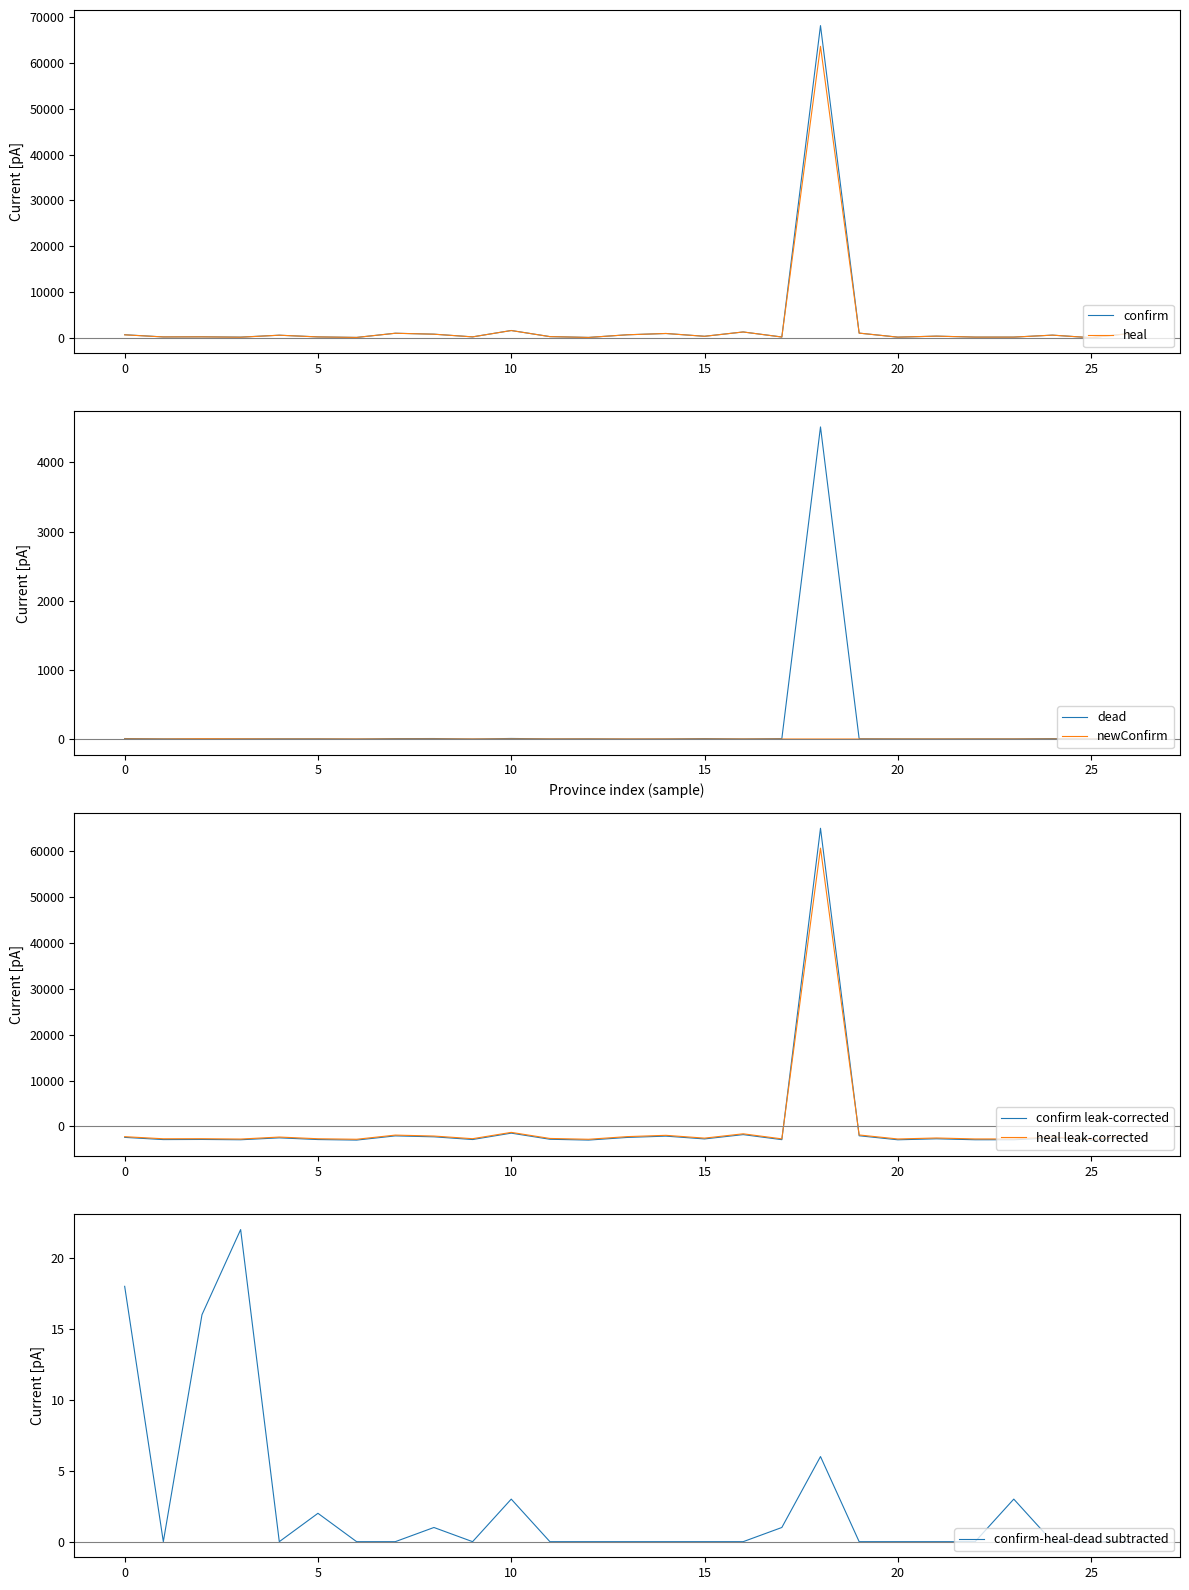

The dead series shows 12 at 10. True or false?

False